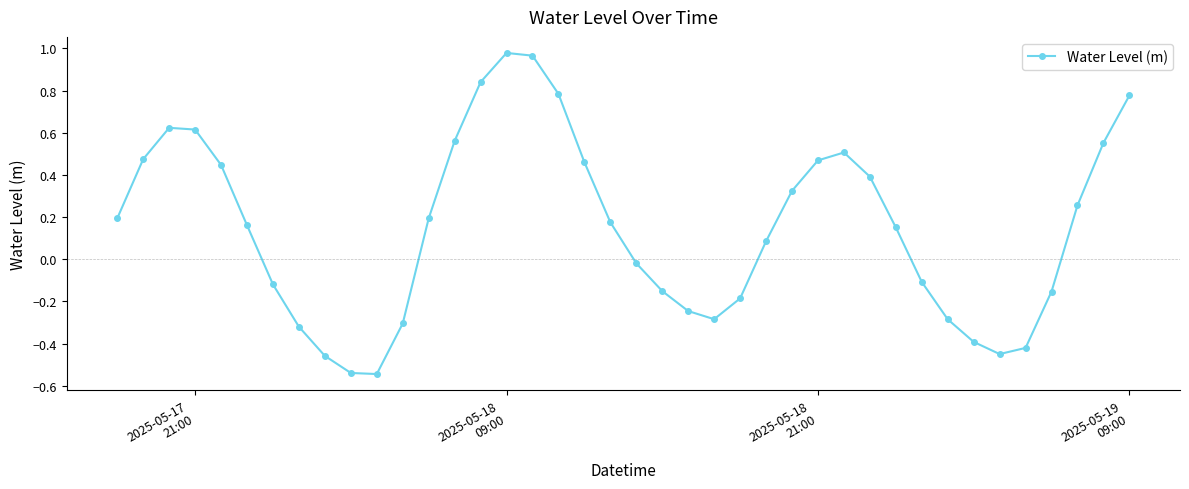

What is the sum of all values?

6.0